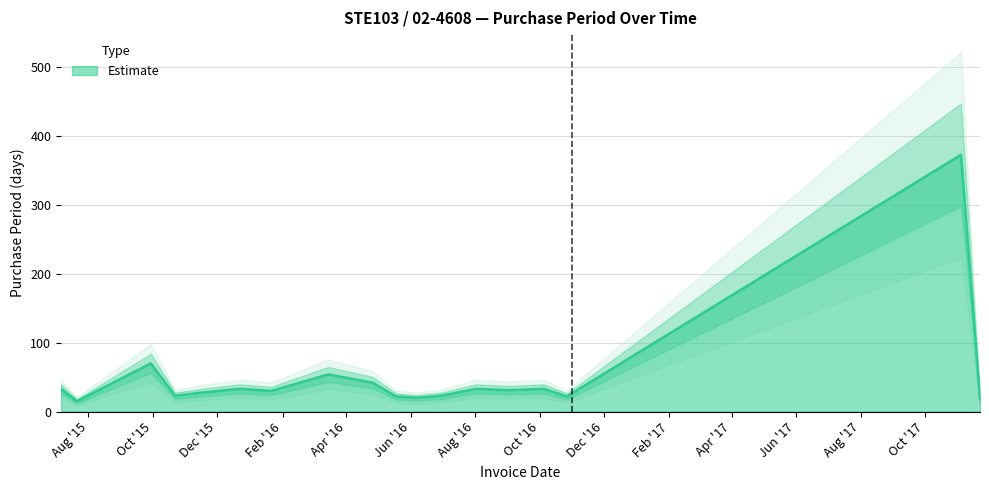

What is the value of the 12th point from the left?

23